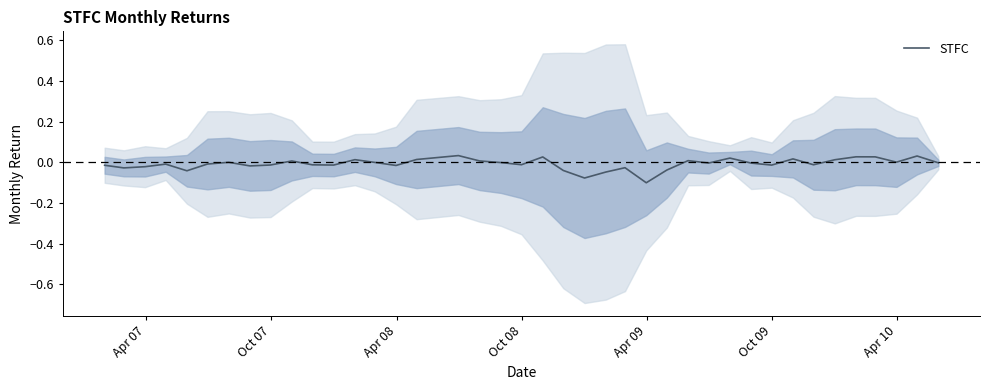

How many lines are shown in the chart?

1